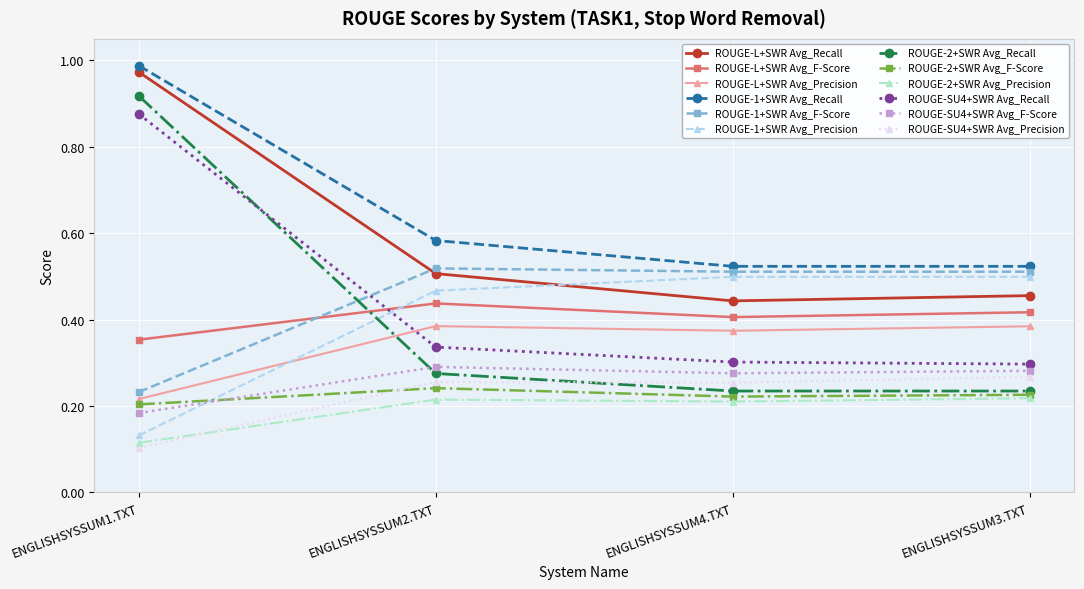

Where is the first local minimum for ROUGE-SU4+SWR Avg_Precision?

ENGLISHSYSSUM4.TXT